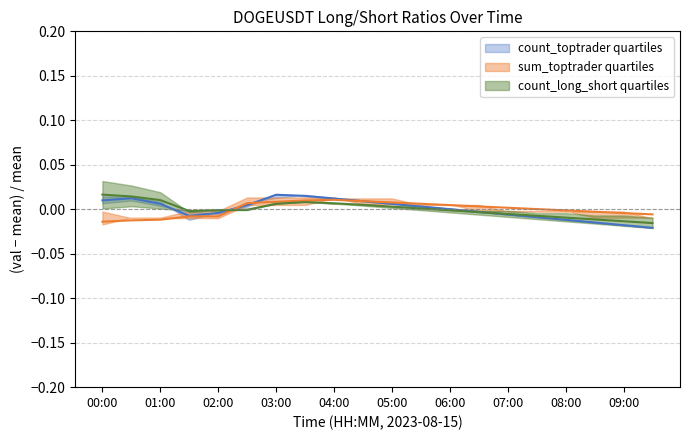

The count_long_short_ratio series shows 0.0 at 03:00. True or false?

True